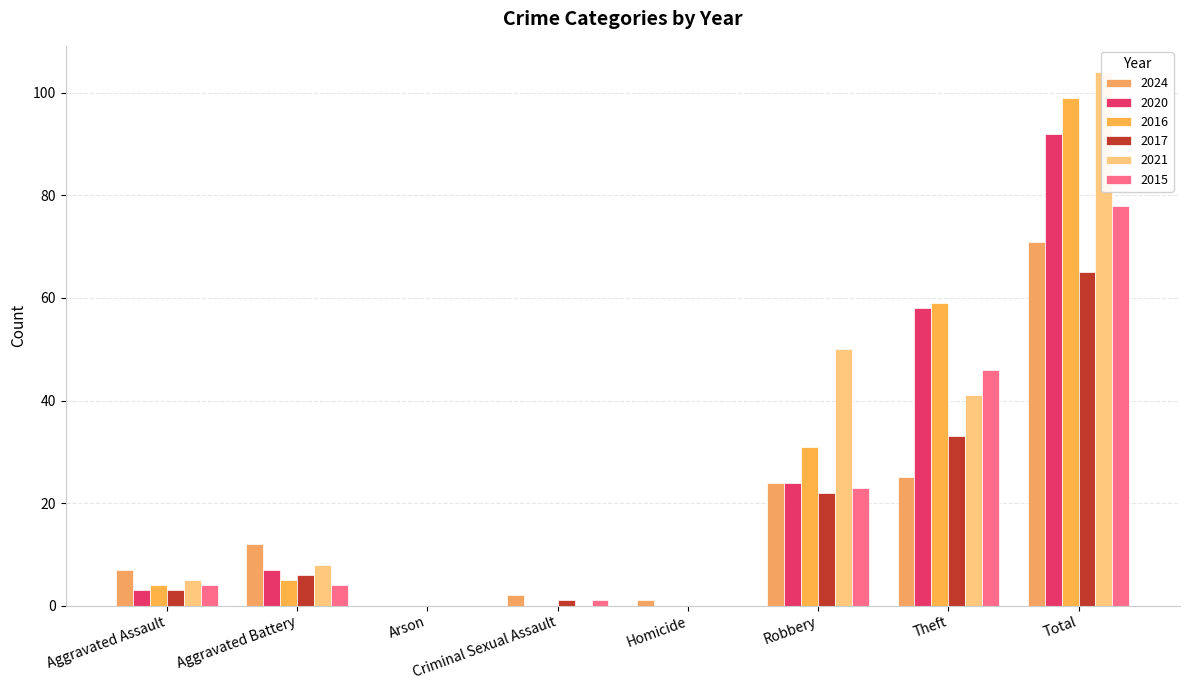

Reading right to left, extract all data points from this chart.

2024: 71	25	24	1	2	0	12	7
2020: 92	58	24	0	0	0	7	3
2016: 99	59	31	0	0	0	5	4
2017: 65	33	22	0	1	0	6	3
2021: 104	41	50	0	0	0	8	5
2015: 78	46	23	0	1	0	4	4